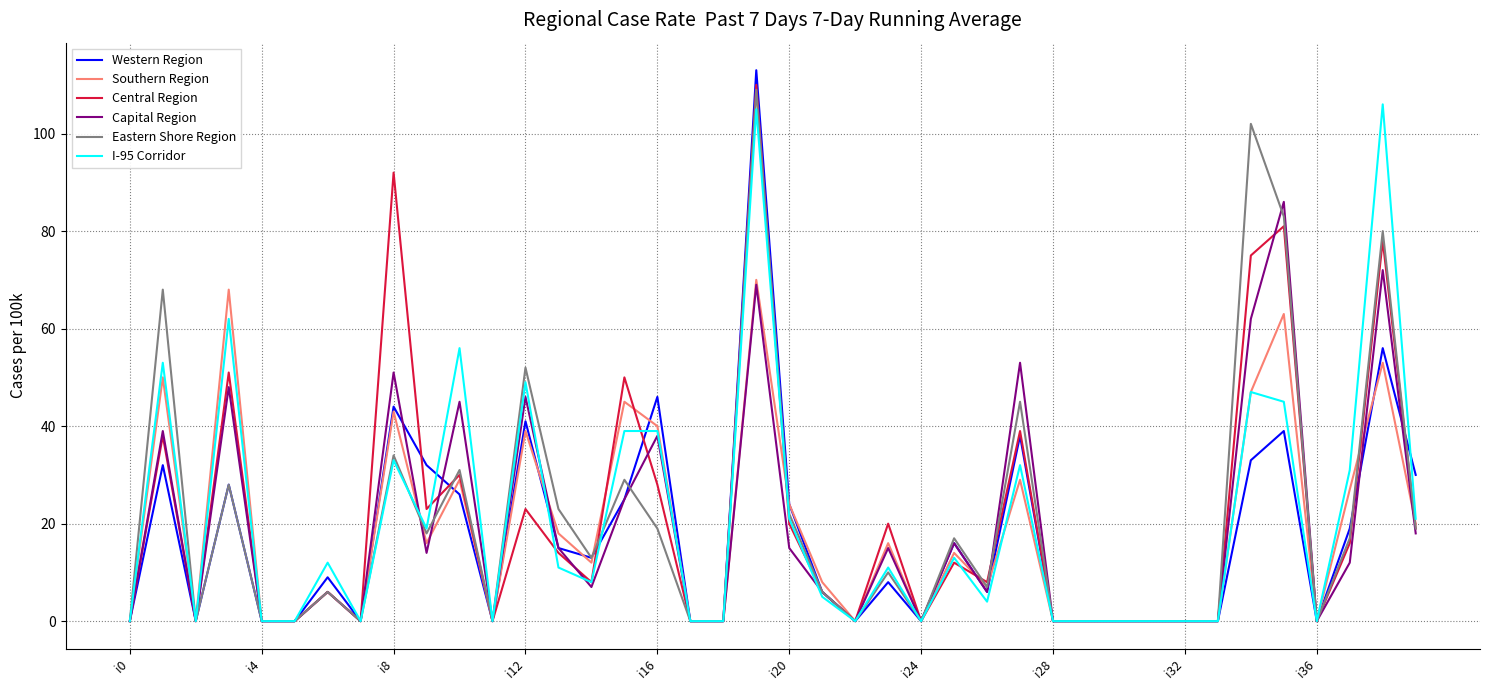

What is the maximum value for Southern Region?

70